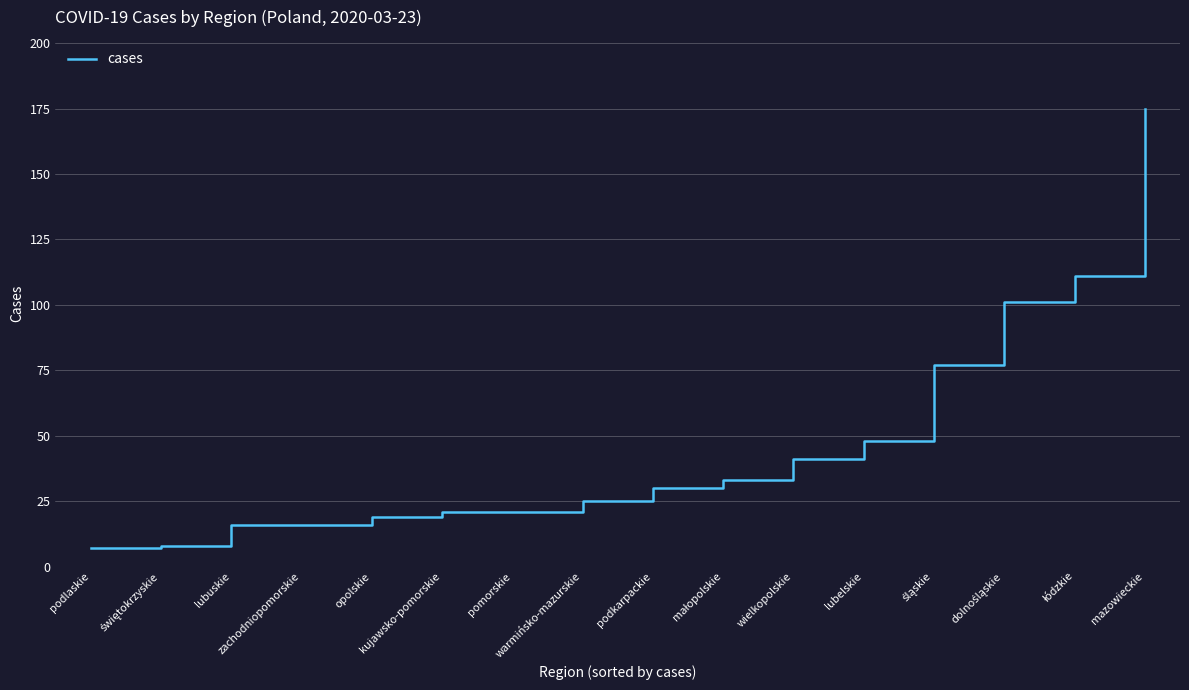

What position from the left is lubelskie?

12